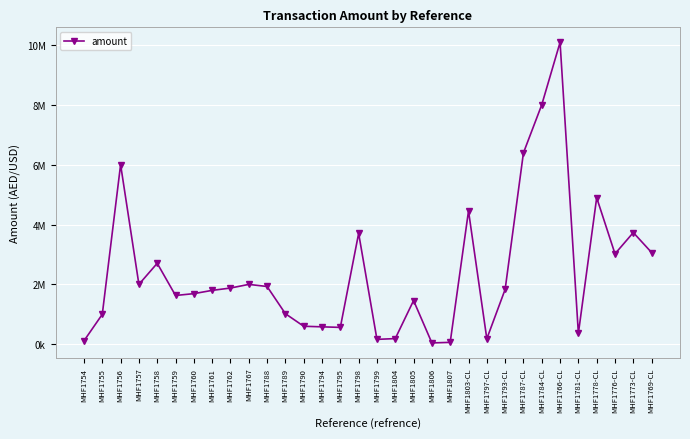

How many data points are less than 1832671?

16